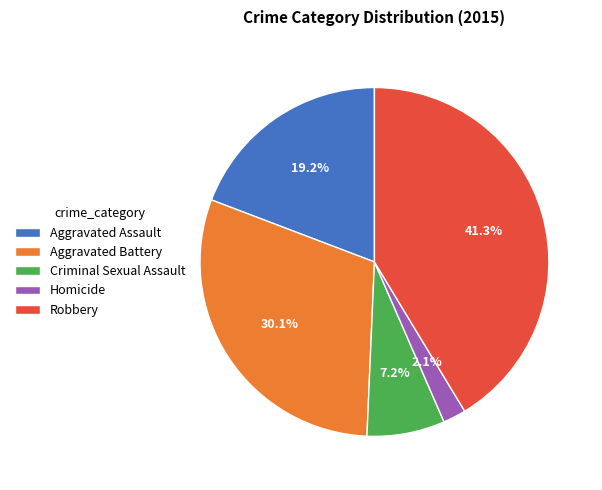

Combined, what portion of the pie is Aggravated Assault and Criminal Sexual Assault?

26.4%